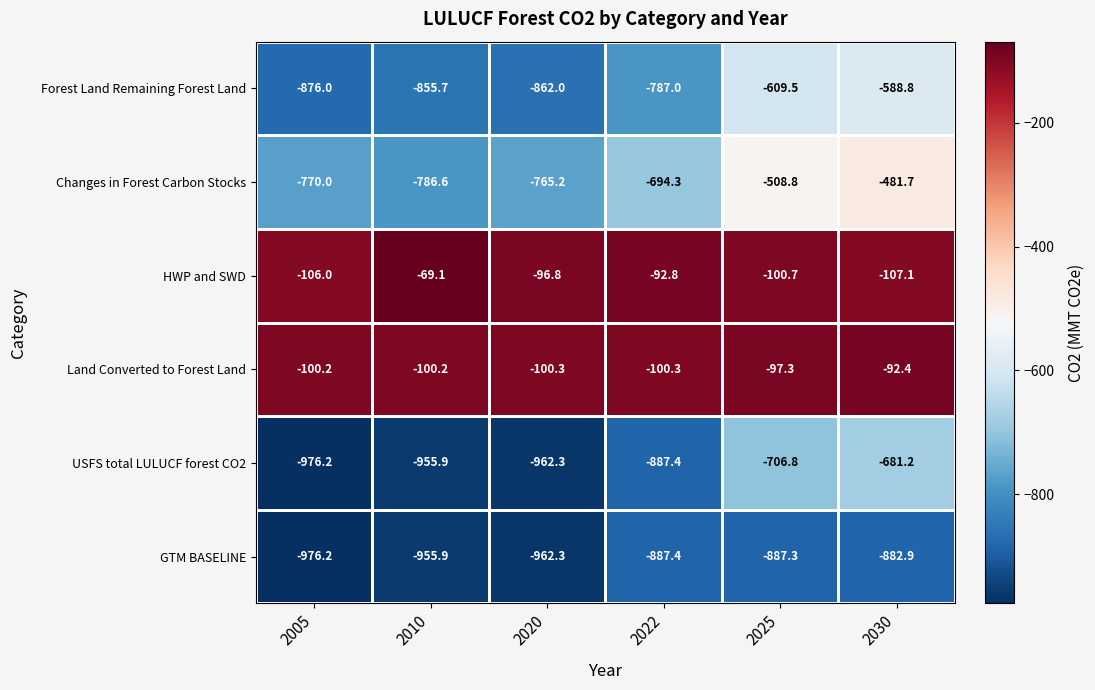

Which series has the largest range (max minus min)?

Changes in Forest Carbon Stocks